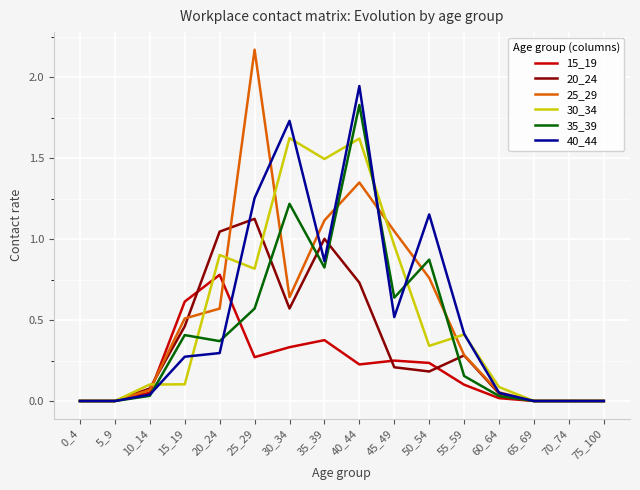

At which category does the chart reach its peak across all series?

25_29